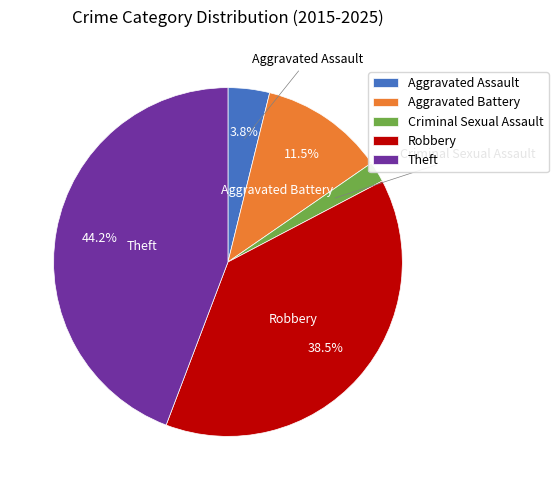

What is the total percentage of Theft and Aggravated Battery?

55.8%